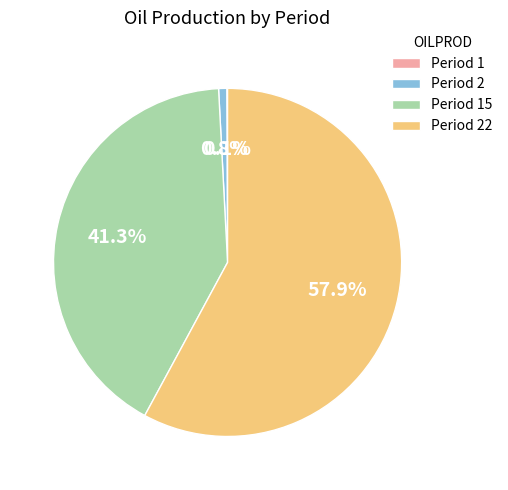

How much of the chart is everything except Period 2?

99.2%